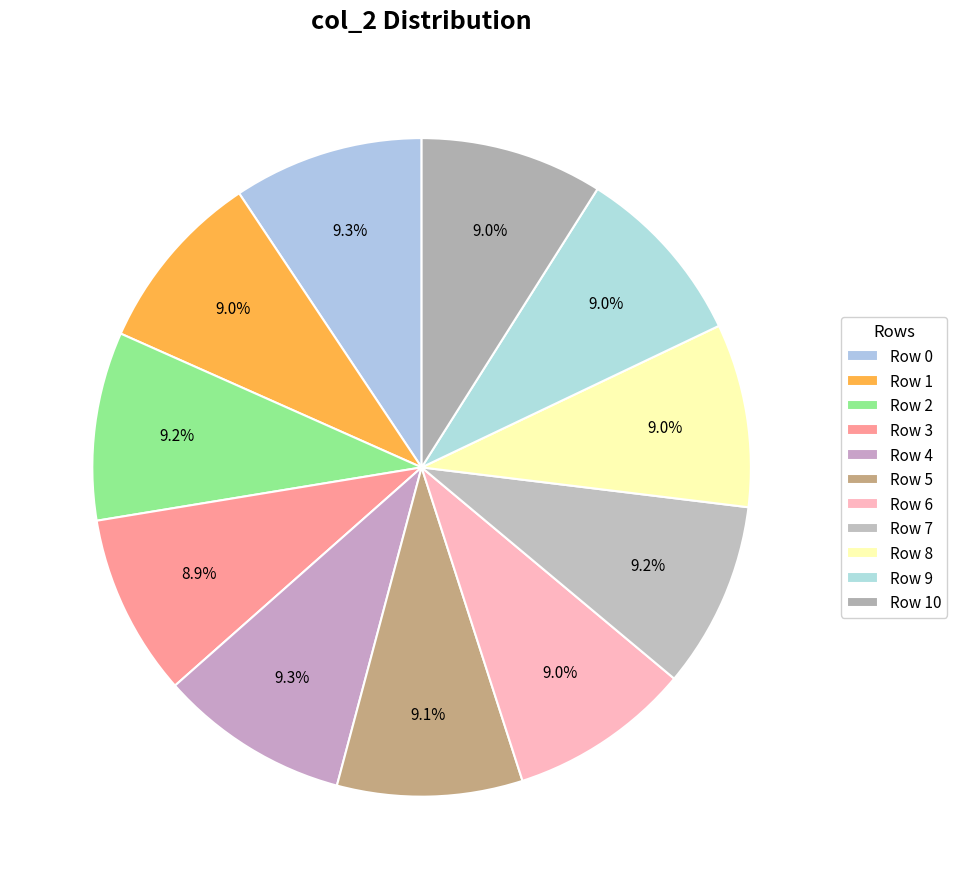

Count the number of slices in the pie.

11